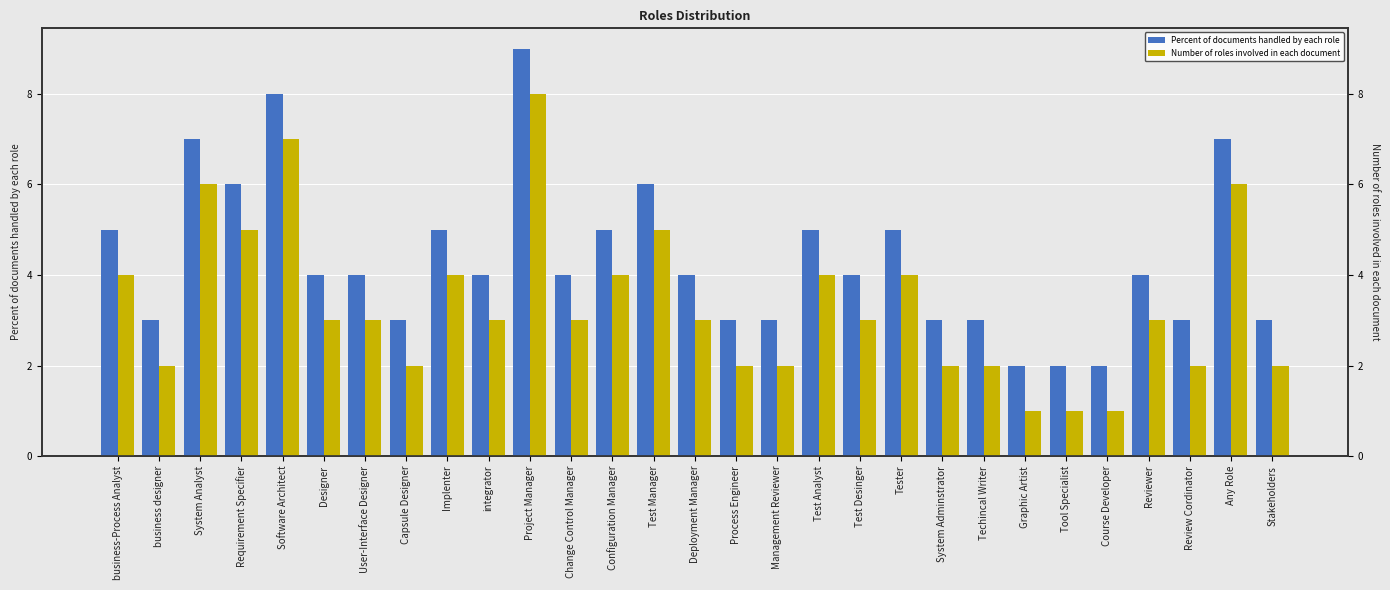

Reading left to right, transcribe all the data shown in this chart.

Percent of documents handled by each role: business-Process Analyst=5	business designer=3	System Analyst=7	Requirement Specifier=6	Software Architect=8	Designer=4	User-Interface Designer=4	Capsule Designer=3	Implenter=5	integrator=4	Project Manager=9	Change Control Manager=4	Configuration Manager=5	Test Manager=6	Deployment Manager=4	Process Engineer=3	Management Reviewer=3	Test Analyst=5	Test Desinger=4	Tester=5	System Adminstrator=3	Techincal Writer=3	Graphic Artist=2	Tool Specialist=2	Course Developer=2	Reviewer=4	Review Cordinator=3	Any Role=7	Stakeholders=3
Number of roles involved in each document: business-Process Analyst=4	business designer=2	System Analyst=6	Requirement Specifier=5	Software Architect=7	Designer=3	User-Interface Designer=3	Capsule Designer=2	Implenter=4	integrator=3	Project Manager=8	Change Control Manager=3	Configuration Manager=4	Test Manager=5	Deployment Manager=3	Process Engineer=2	Management Reviewer=2	Test Analyst=4	Test Desinger=3	Tester=4	System Adminstrator=2	Techincal Writer=2	Graphic Artist=1	Tool Specialist=1	Course Developer=1	Reviewer=3	Review Cordinator=2	Any Role=6	Stakeholders=2